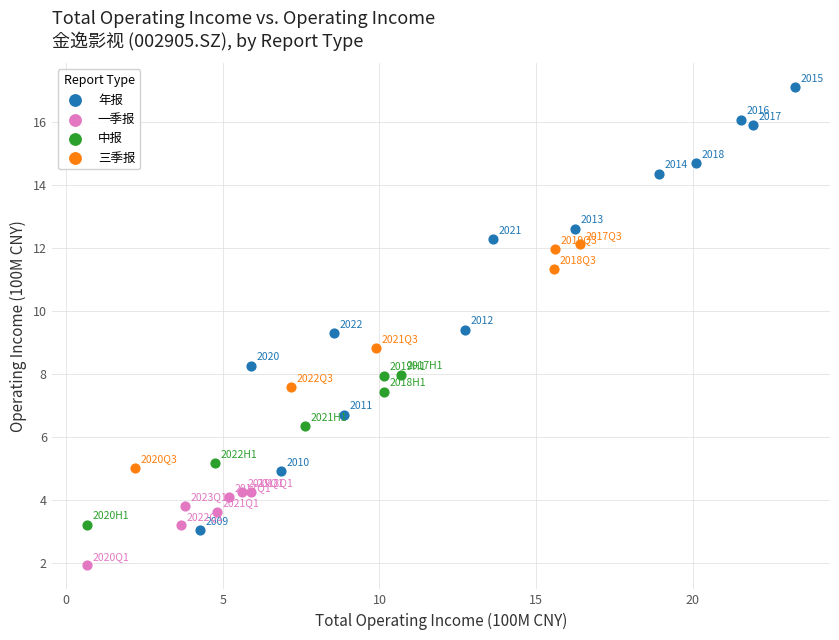

Which series reaches the maximum Y coordinate?

年报